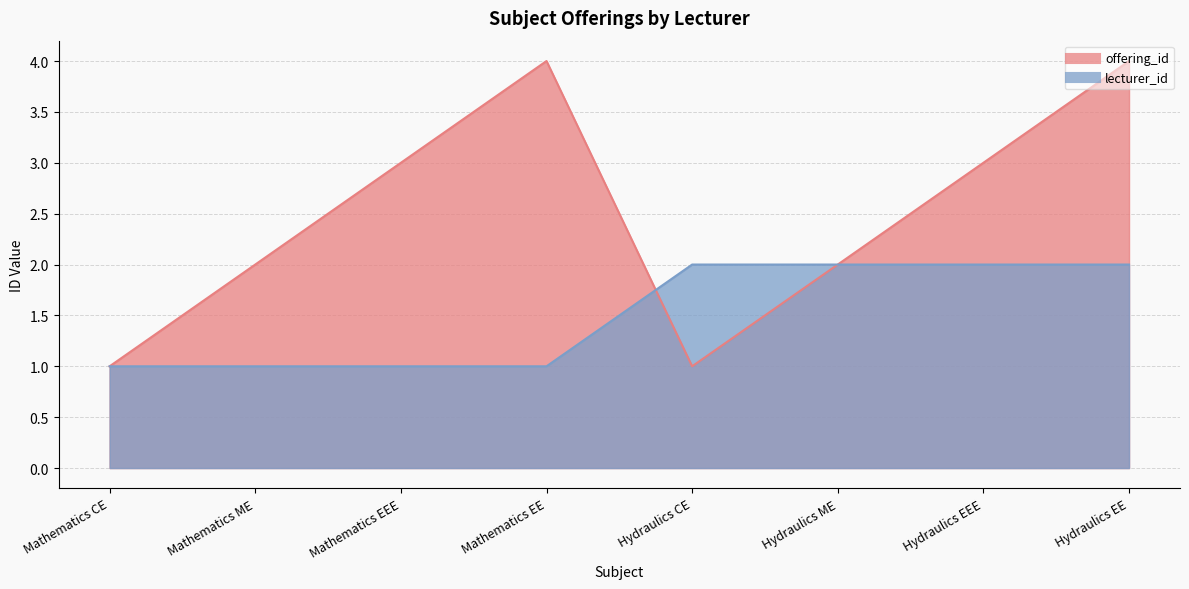

True or false: offering_id and lecturer_id intersect in this chart.

True